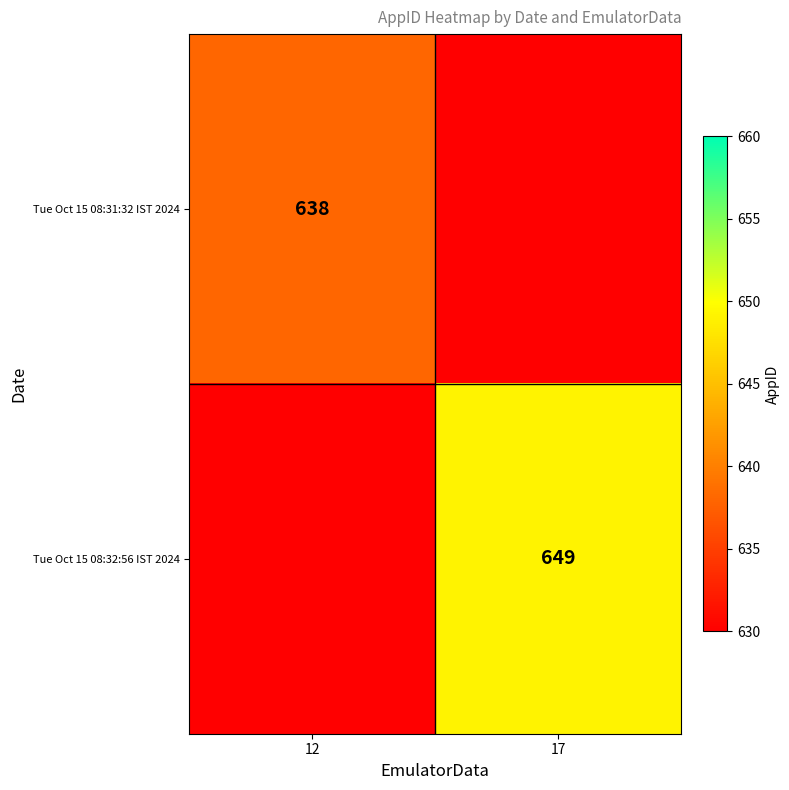

The value of Tue Oct 15 08:32:56 IST 2024 at 17 is 649. True or false?

True